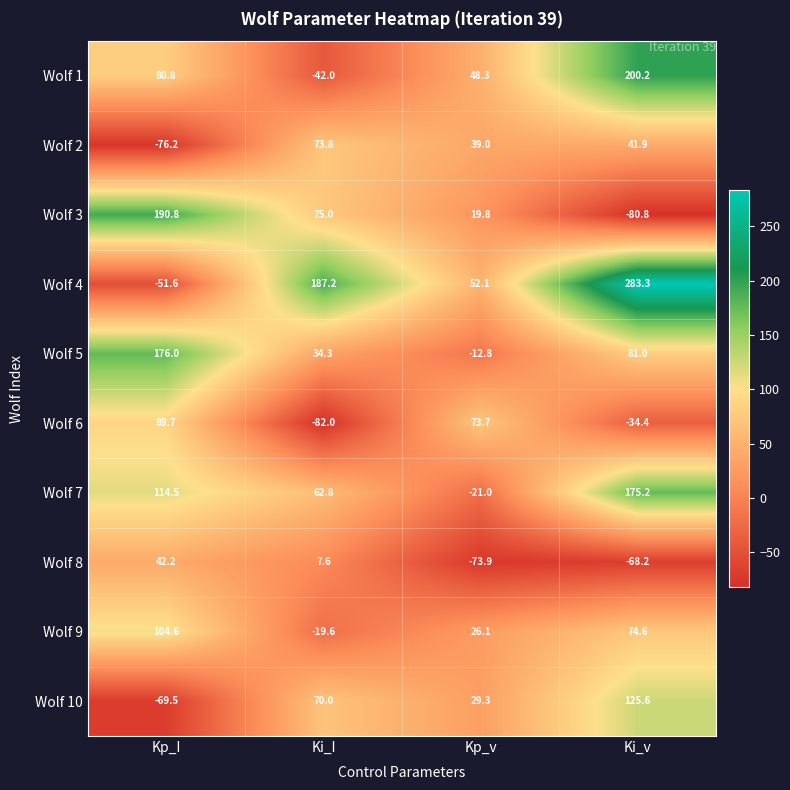

What is the approximate value of Wolf 3 at Kp_v?

19.8